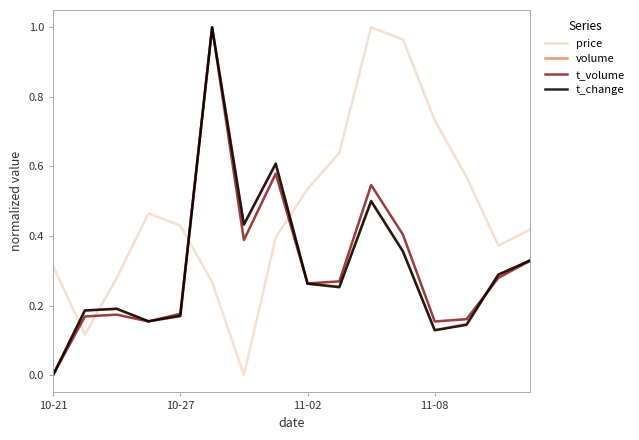

Which series has the largest total across all categories?

price